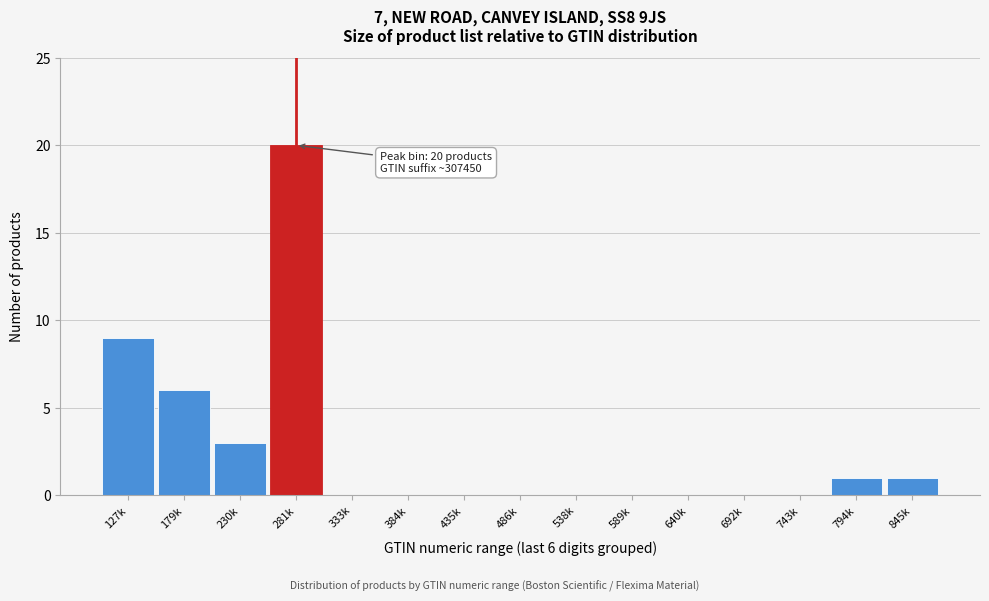

Reading left to right, transcribe all the data shown in this chart.

127k=9	179k=6	230k=3	281k=20	333k=0	384k=0	435k=0	486k=0	538k=0	589k=0	640k=0	692k=0	743k=0	794k=1	845k=1